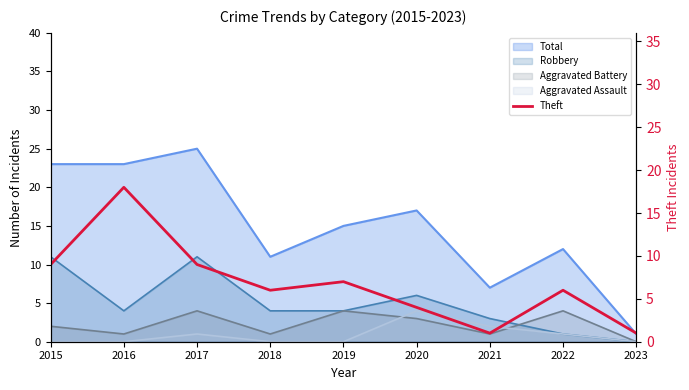

Reading left to right, transcribe all the data shown in this chart.

2015=9	2016=18	2017=9	2018=6	2019=7	2020=4	2021=1	2022=6	2023=1